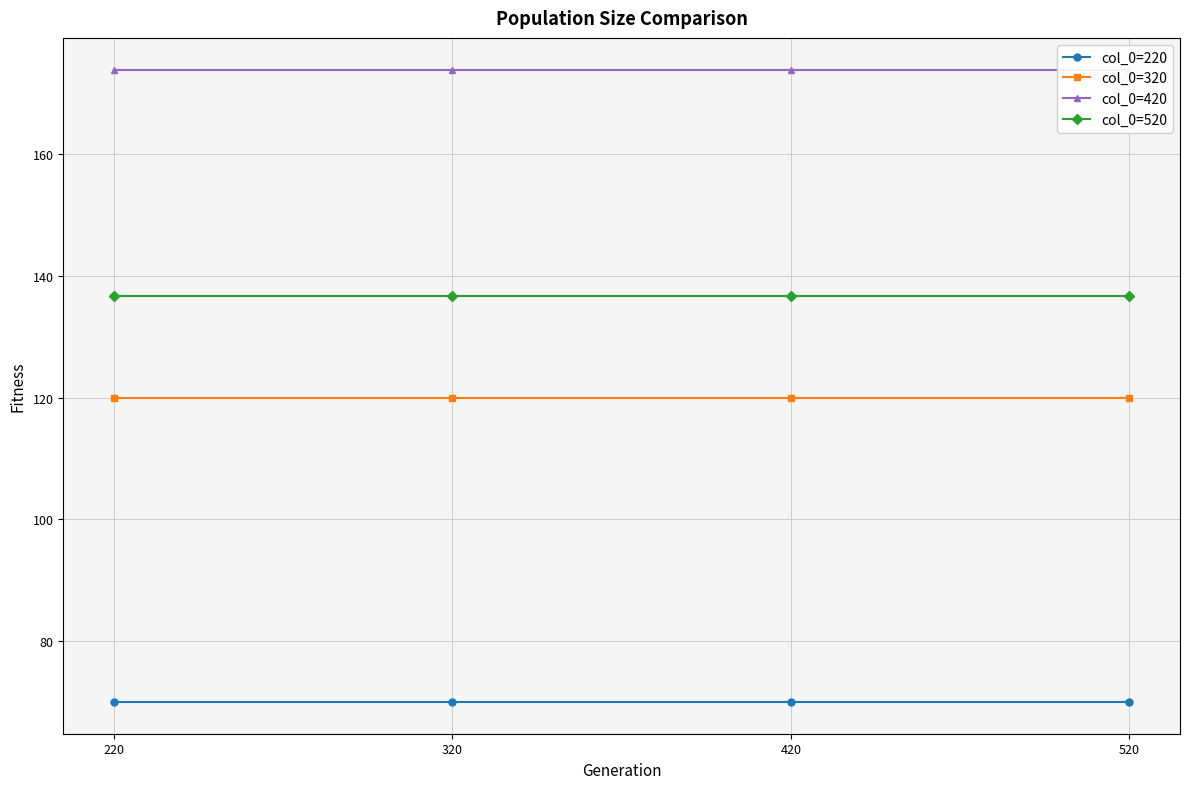

List the series in order of their overall mean, highest first.

col_0=420, col_0=520, col_0=320, col_0=220